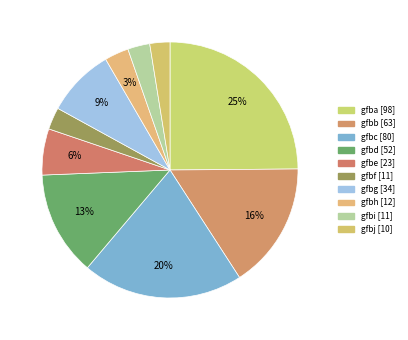

Count the number of slices in the pie.

10